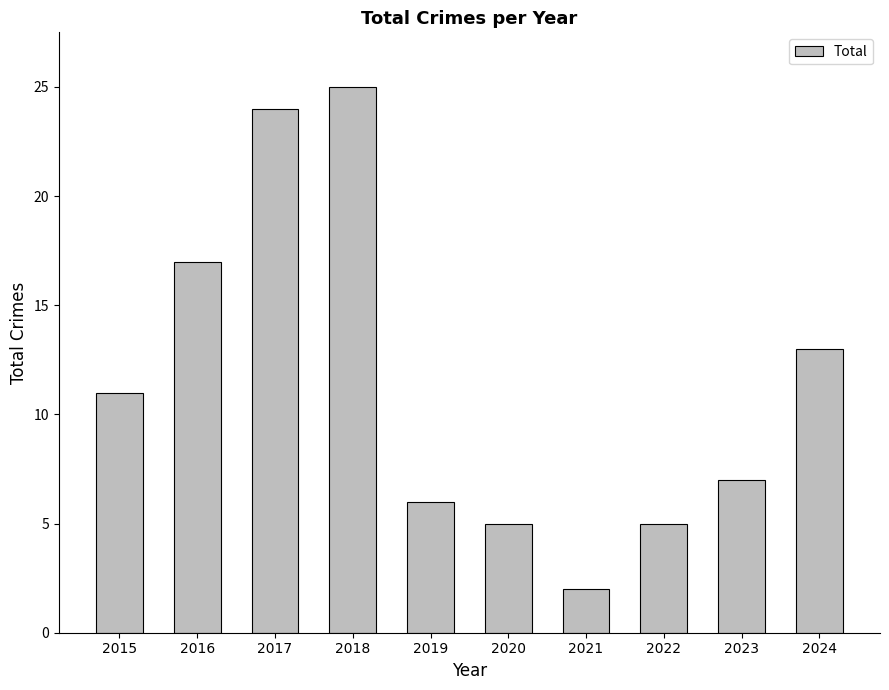

What is the minimum value shown in the chart?

2